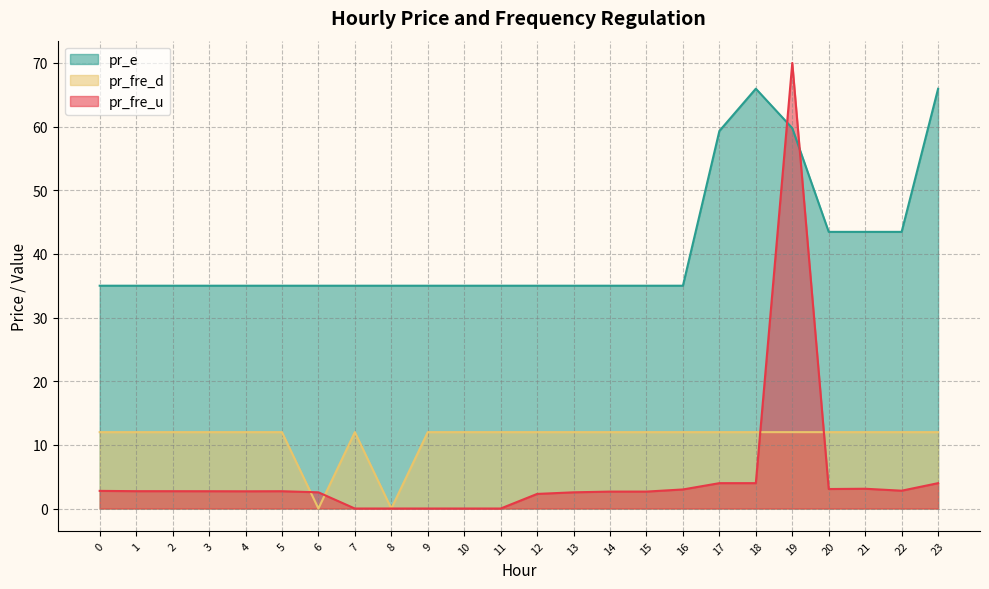

True or false: pr_fre_d and pr_e cross at least once.

False